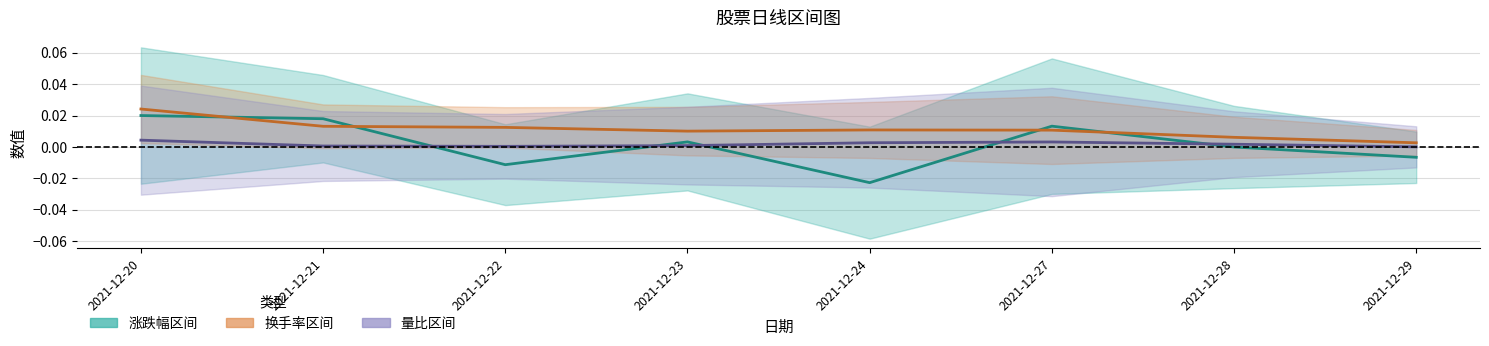

The value of 涨跌幅 at 2021-12-23 is 0.0. True or false?

True